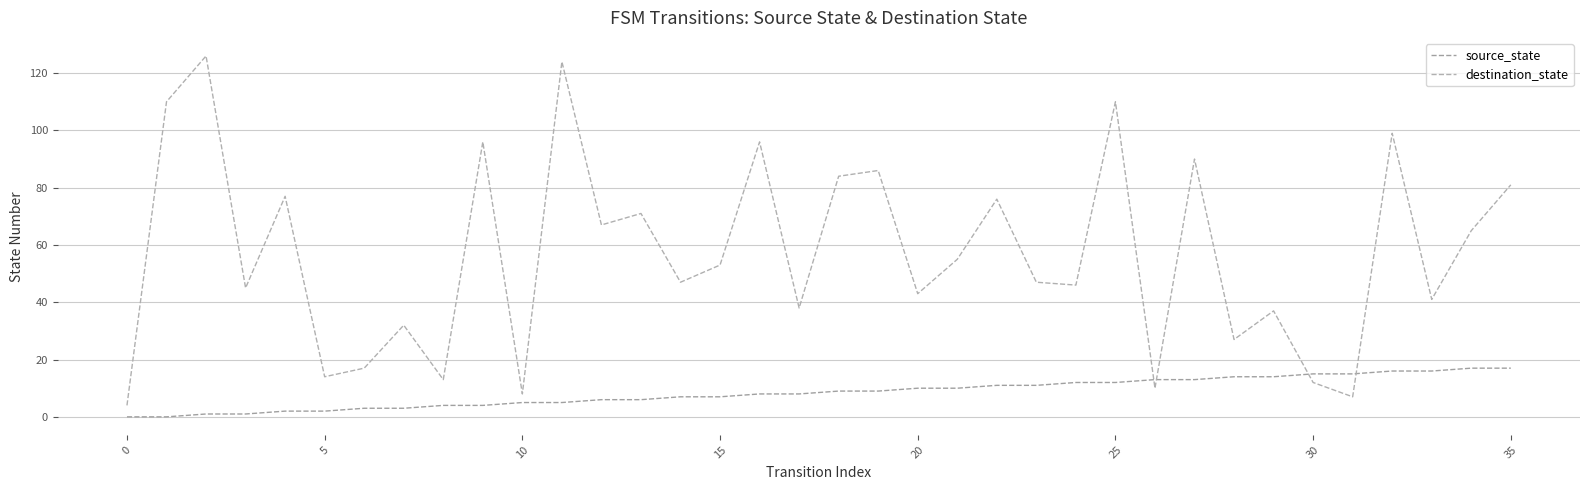

How many distinct data groups are displayed?

2